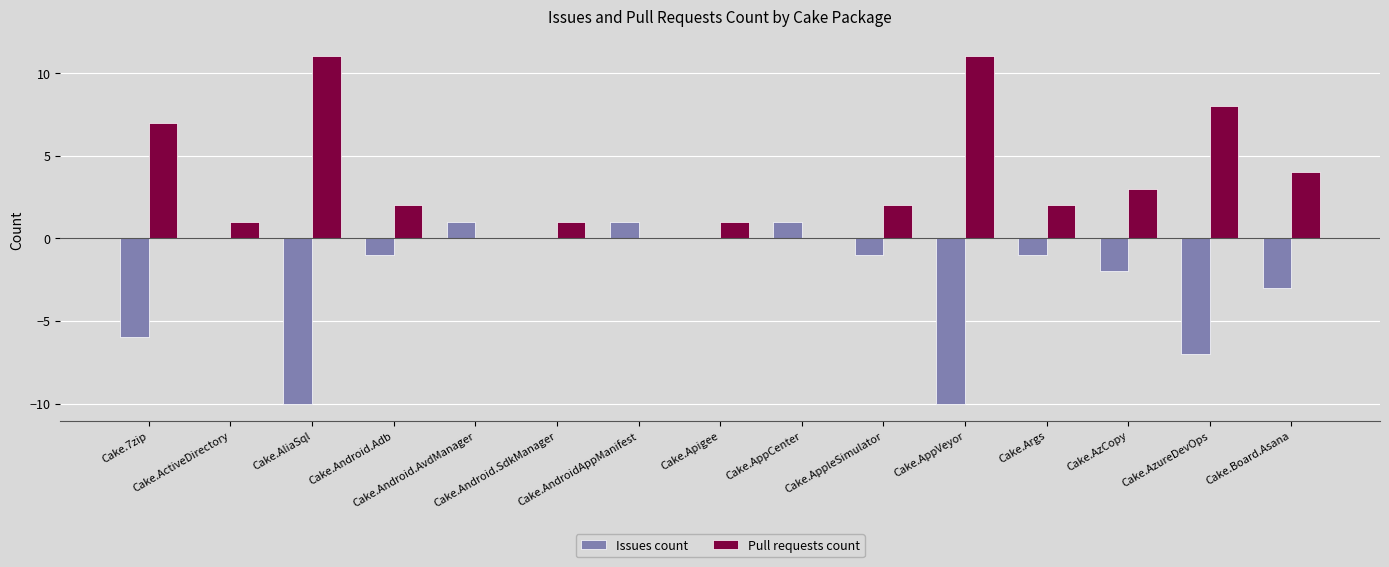

What is the highest value of the Issues count series?

1